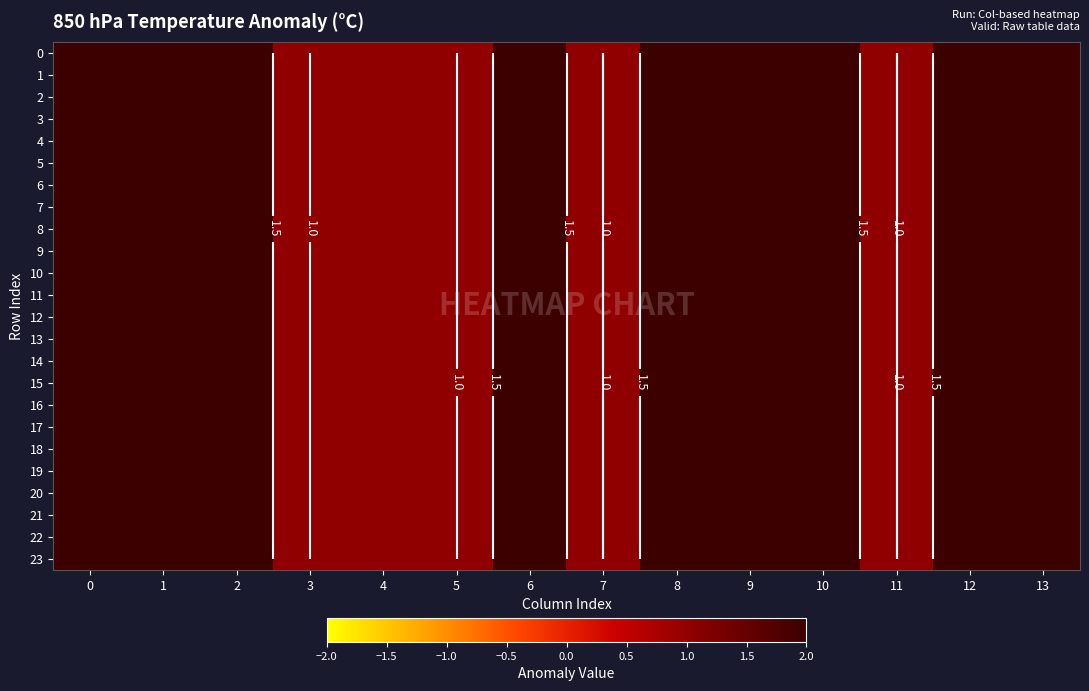

List the series in order of their peak value, highest first.

0, 1, 2, 3, 4, 5, 6, 7, 8, 9, 10, 11, 12, 13, 14, 15, 16, 17, 18, 19, 20, 21, 22, 23